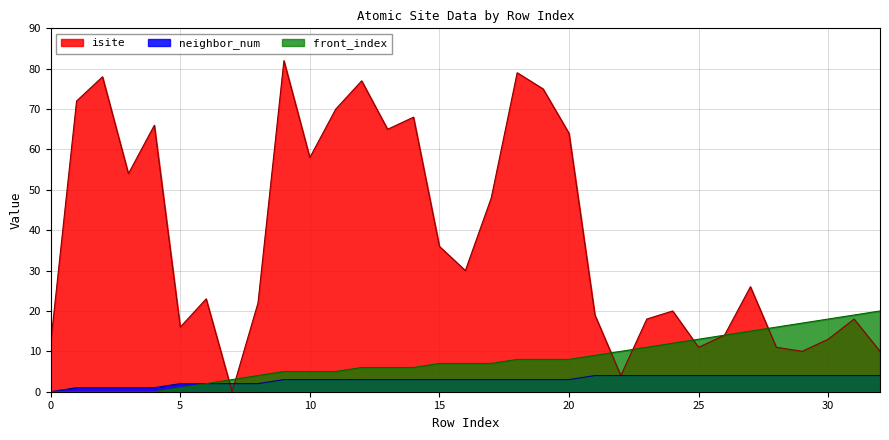

What value does the isite series have at 4, to the nearest 5?

65